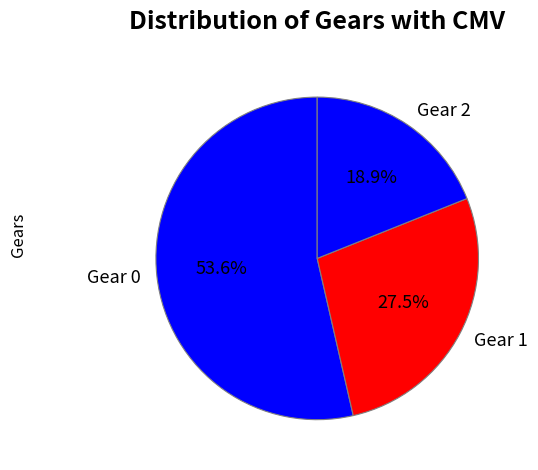

Do Gear 2 and Gear 0 together represent more than half of the pie?

Yes